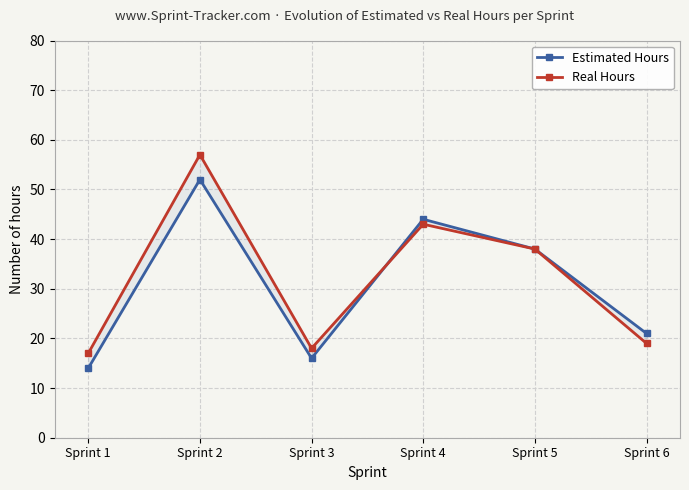

How many intersections are there between Real Hours and Estimated Hours?

1